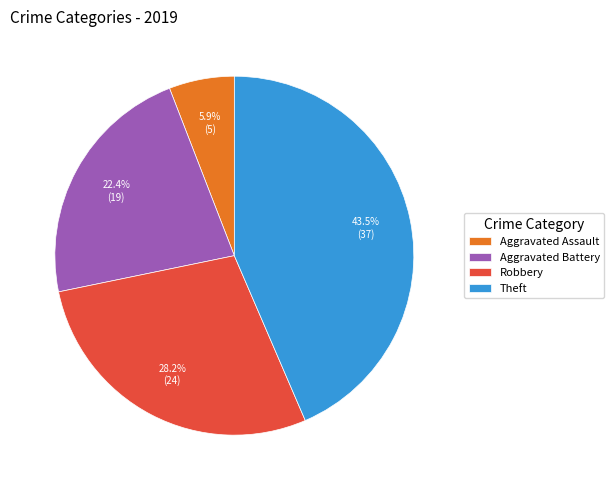

What percentage is the Aggravated Battery slice, to the nearest percent?

22%